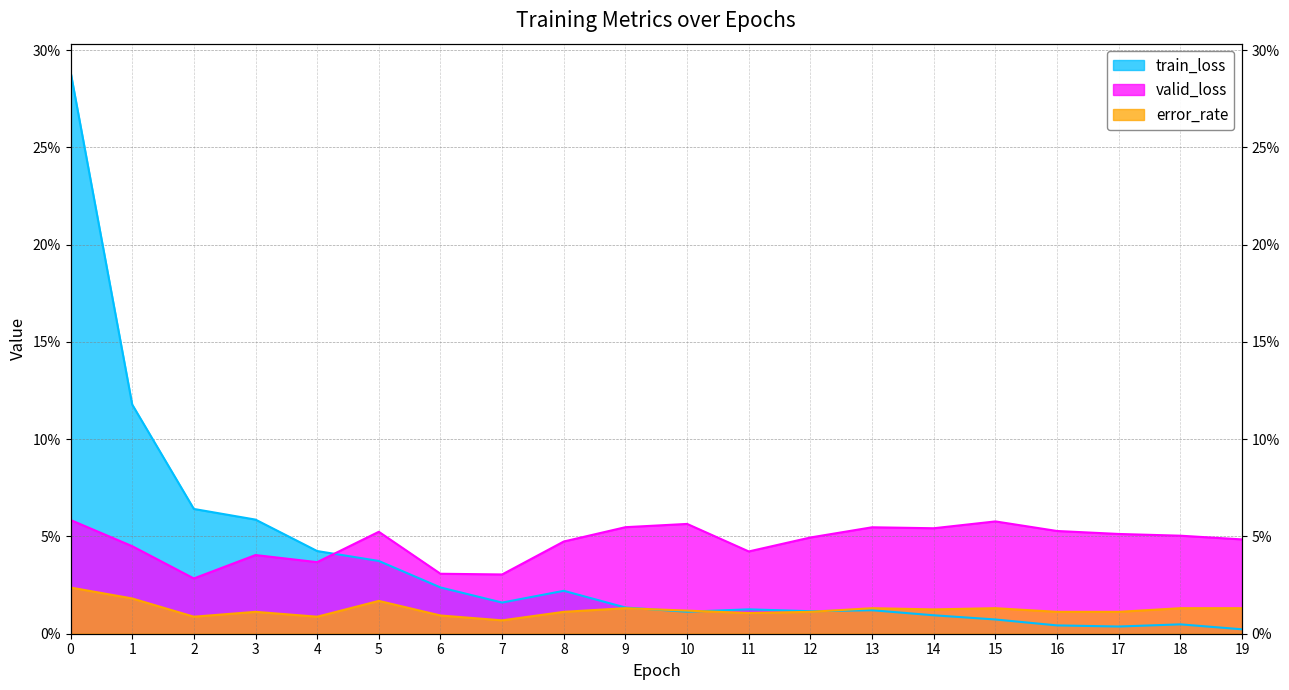

Reading left to right, transcribe all the data shown in this chart.

train_loss: 0.3	0.1	0.1	0.1	0.0	0.0	0.0	0.0	0.0	0.0	0.0	0.0	0.0	0.0	0.0	0.0	0.0	0.0	0.0	0.0
valid_loss: 0.1	0.0	0.0	0.0	0.0	0.1	0.0	0.0	0.0	0.1	0.1	0.0	0.0	0.1	0.1	0.1	0.1	0.1	0.1	0.0
error_rate: 0.0	0.0	0.0	0.0	0.0	0.0	0.0	0.0	0.0	0.0	0.0	0.0	0.0	0.0	0.0	0.0	0.0	0.0	0.0	0.0